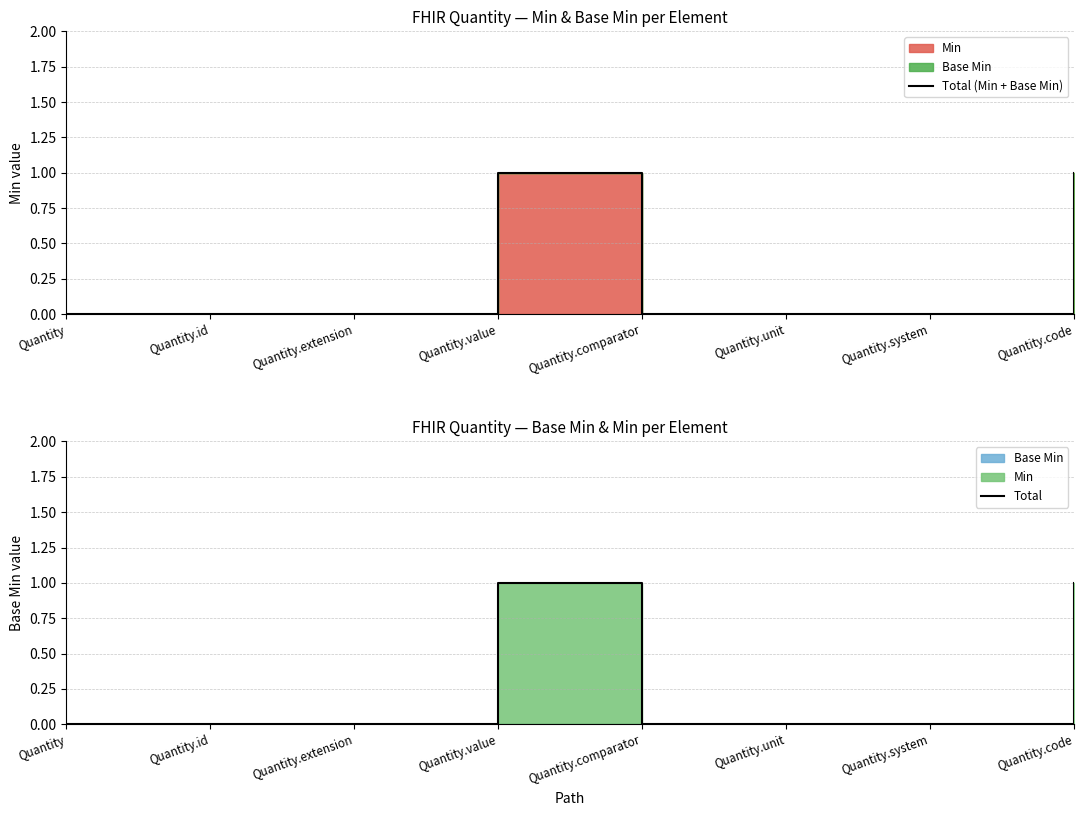

The value of Total (Min + Base Min) at Quantity.extension is 0. True or false?

True